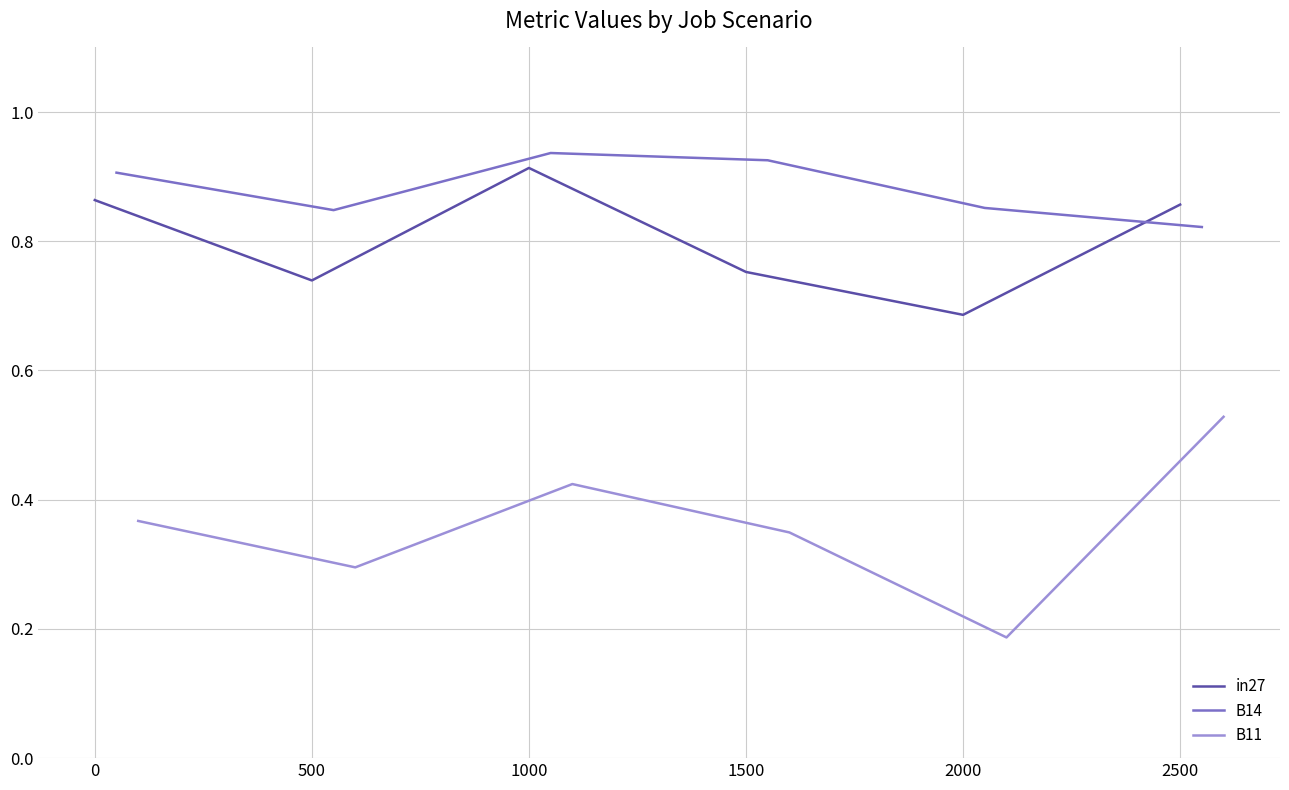

Which category has the lowest value in the in27 series?

2000